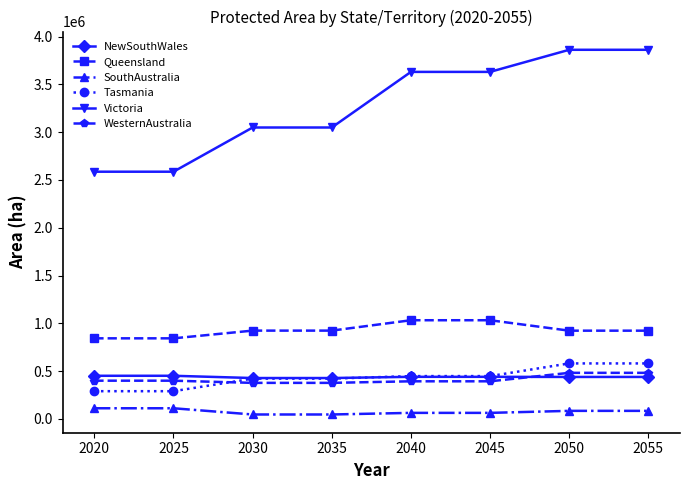

Which series has the widest spread of values?

Victoria